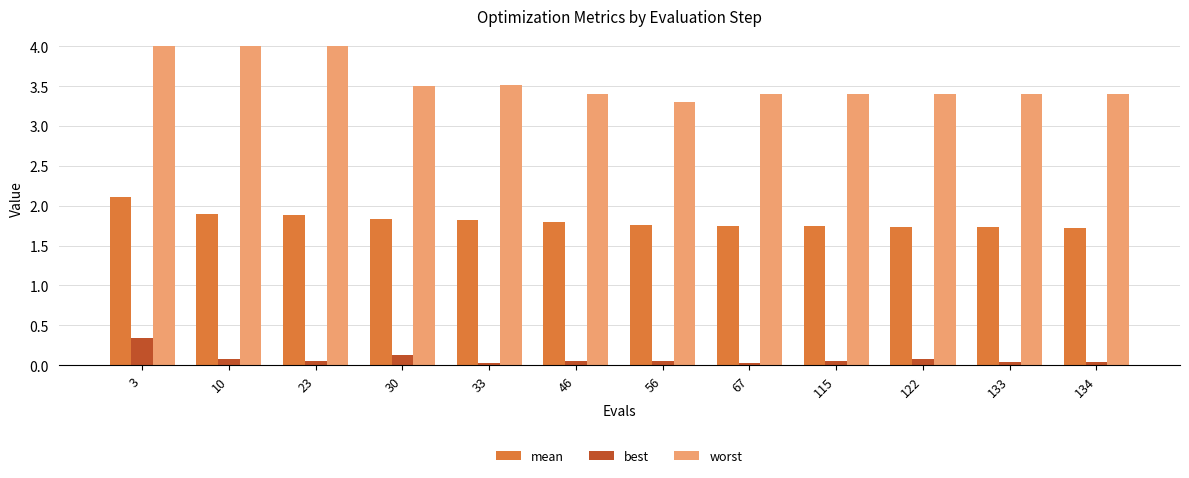

What is the minimum value for worst?

3.3